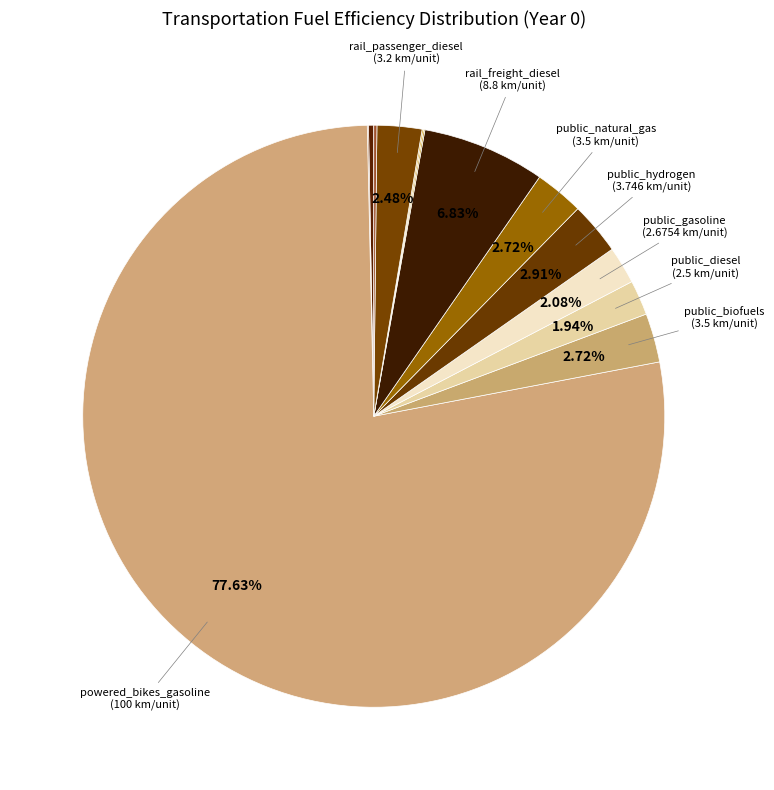

Which slice represents more than half of the pie?

powered_bikes_gasoline